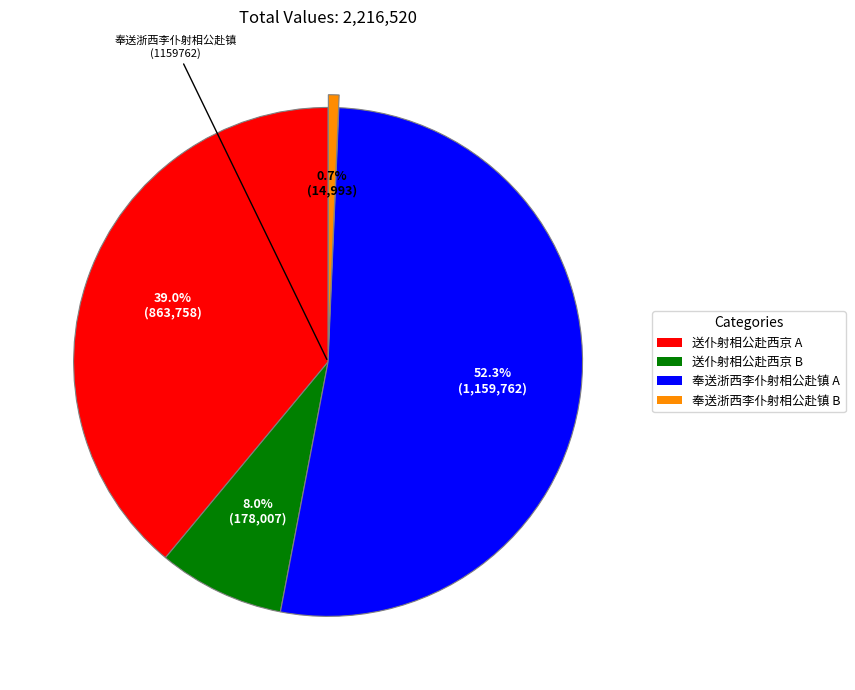

Is there a majority slice in this chart?

Yes